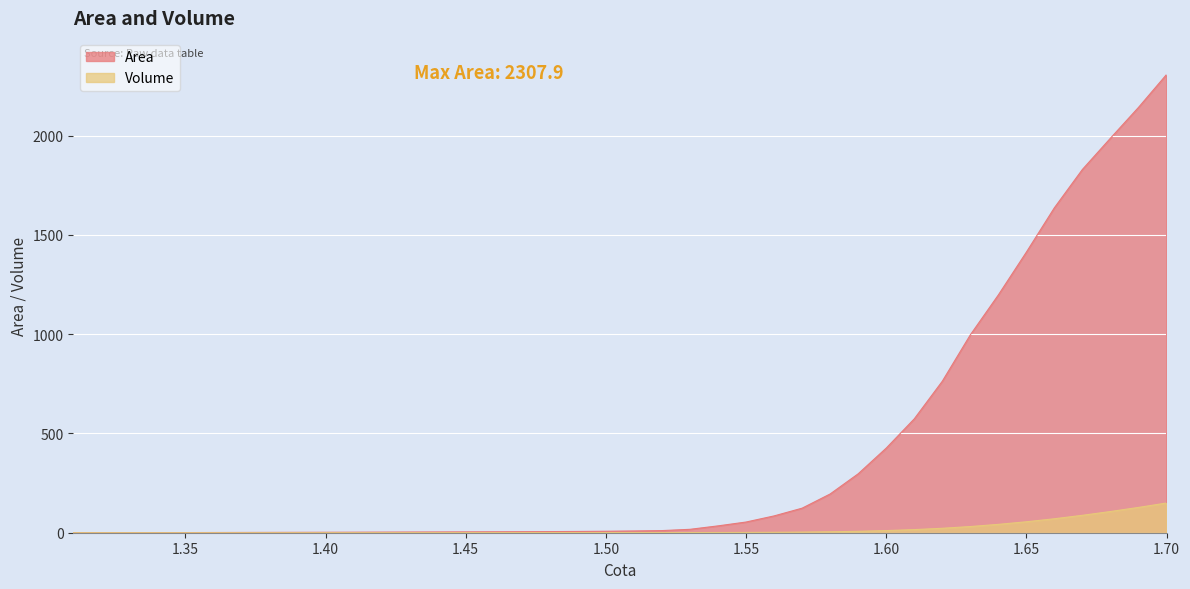

Where is Area nearest to the value 1153?

1.64